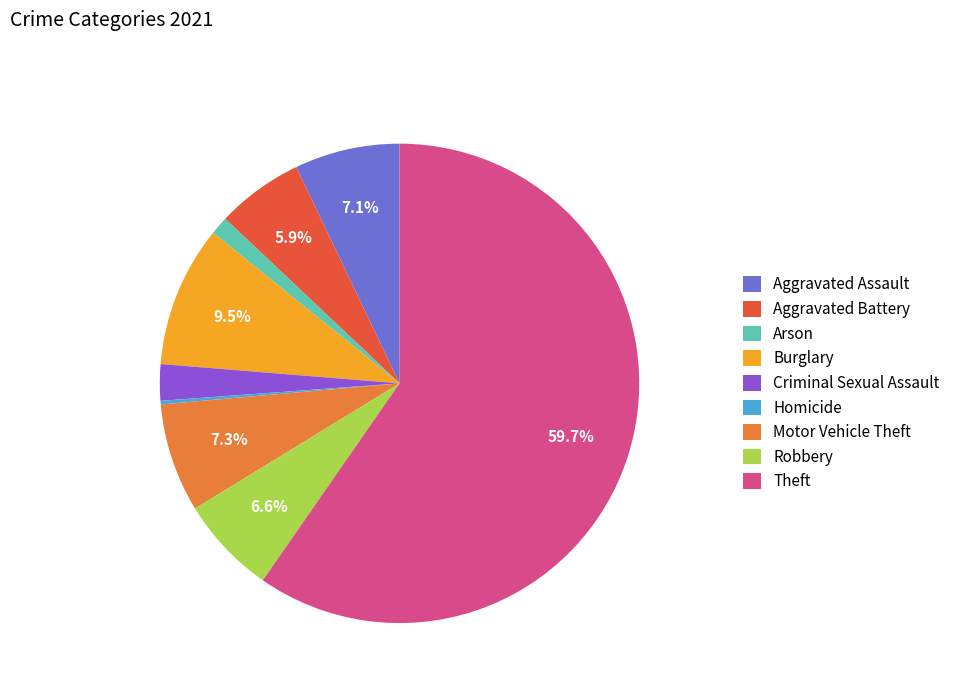

Is Aggravated Assault the majority of the pie?

No